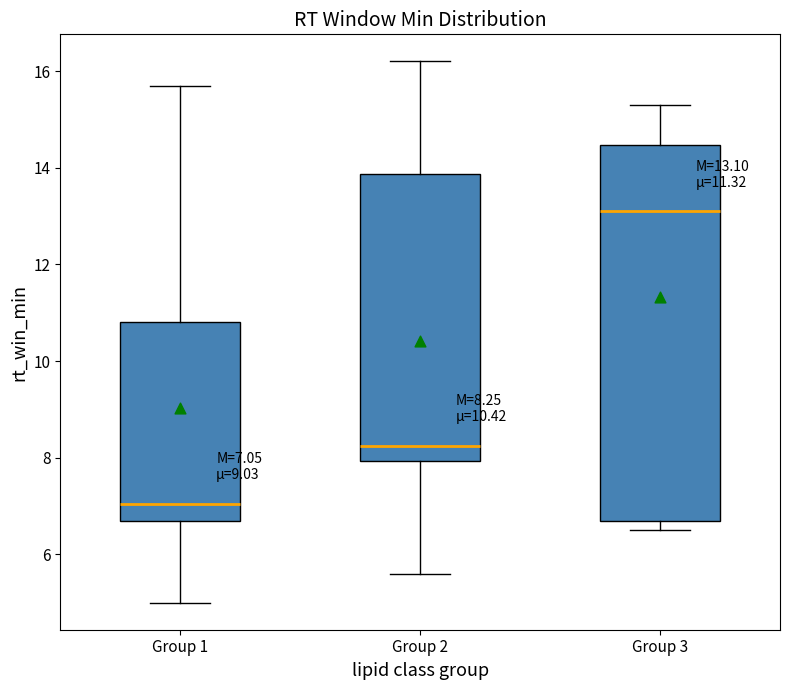

Comparing the boxes themselves (not the whiskers), which one is the tallest?

Group 3